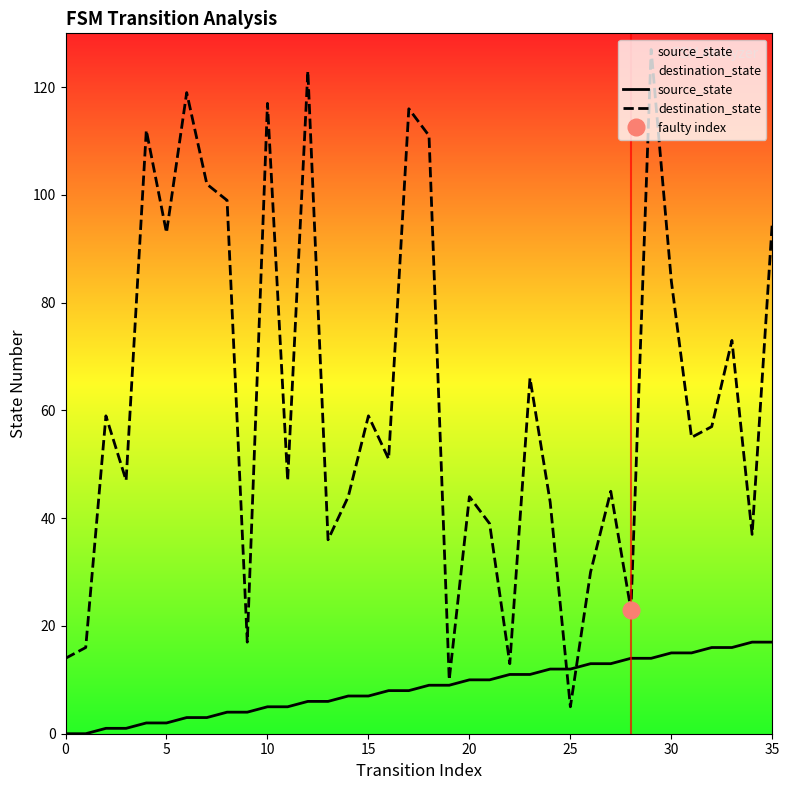

Reading left to right, list all the values displayed in this chart.

source_state: 0	0	1	1	2	2	3	3	4	4	5	5	6	6	7	7	8	8	9	9	10	10	11	11	12	12	13	13	14	14	15	15	16	16	17	17
destination_state: 14	16	59	47	112	93	119	102	99	17	117	47	123	36	44	59	51	116	111	10	44	39	13	66	43	5	30	45	23	127	84	55	57	73	37	95